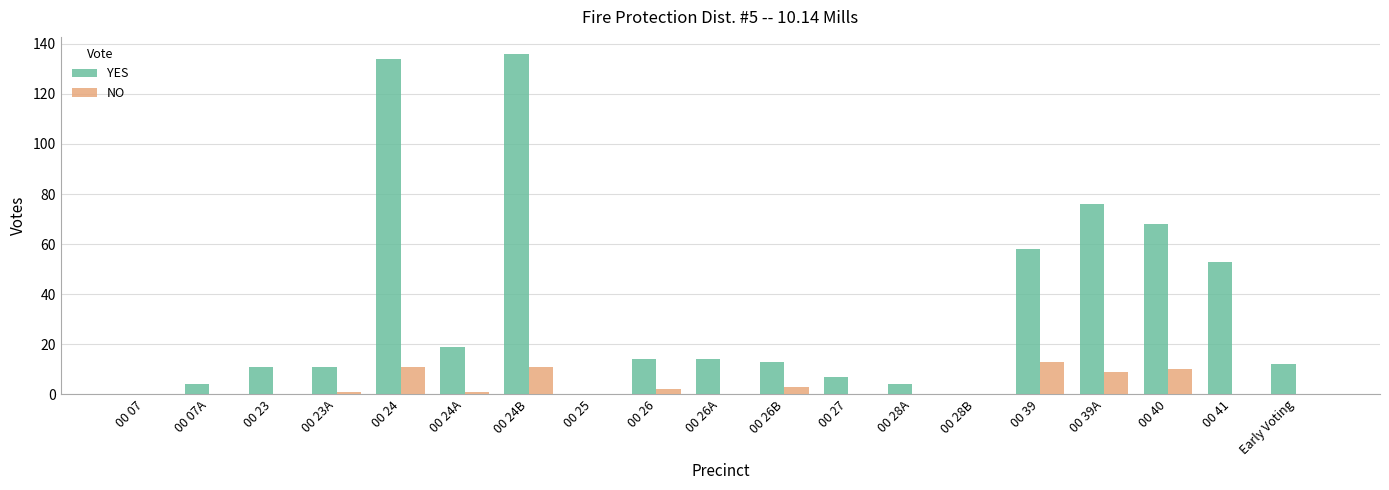

Which category has the highest value across all series?

00 24B